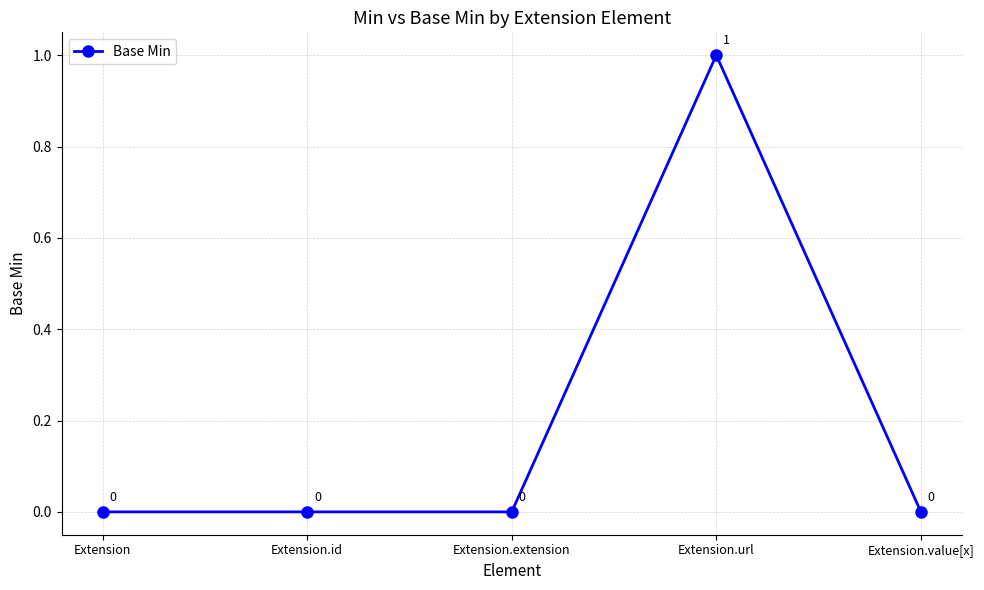

Is this an area chart (filled region under the line)?

No